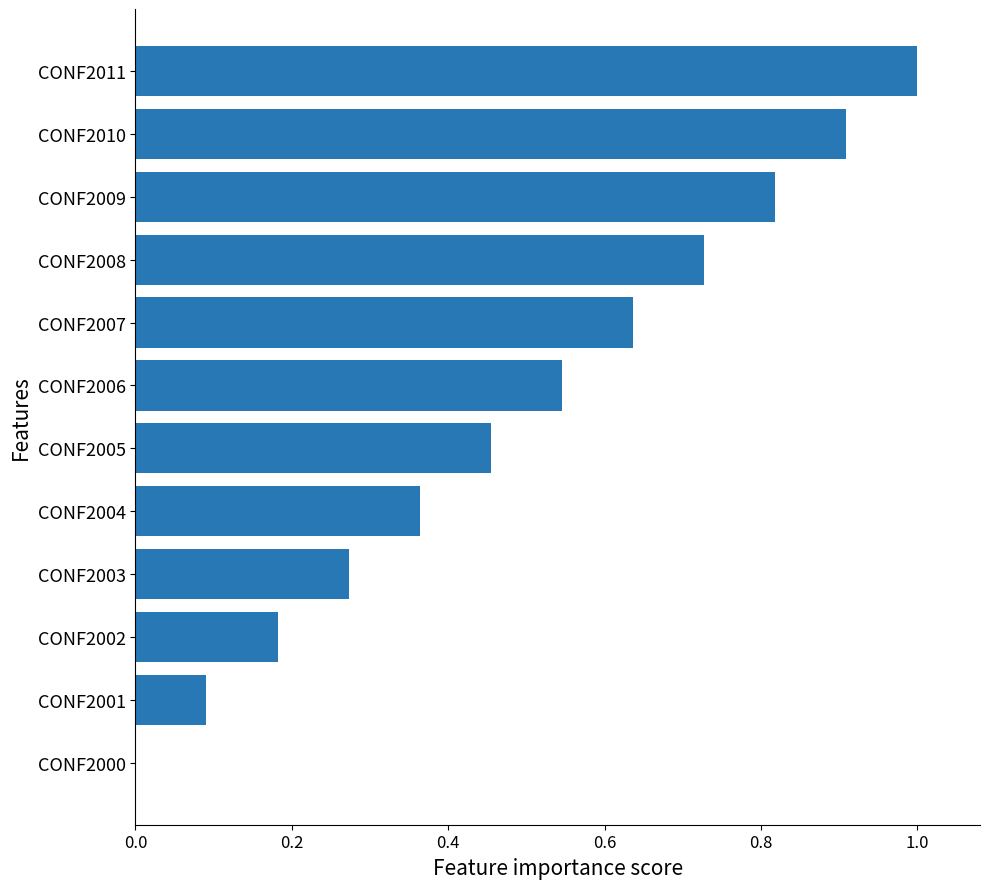

What is the sum of all values?

6.0